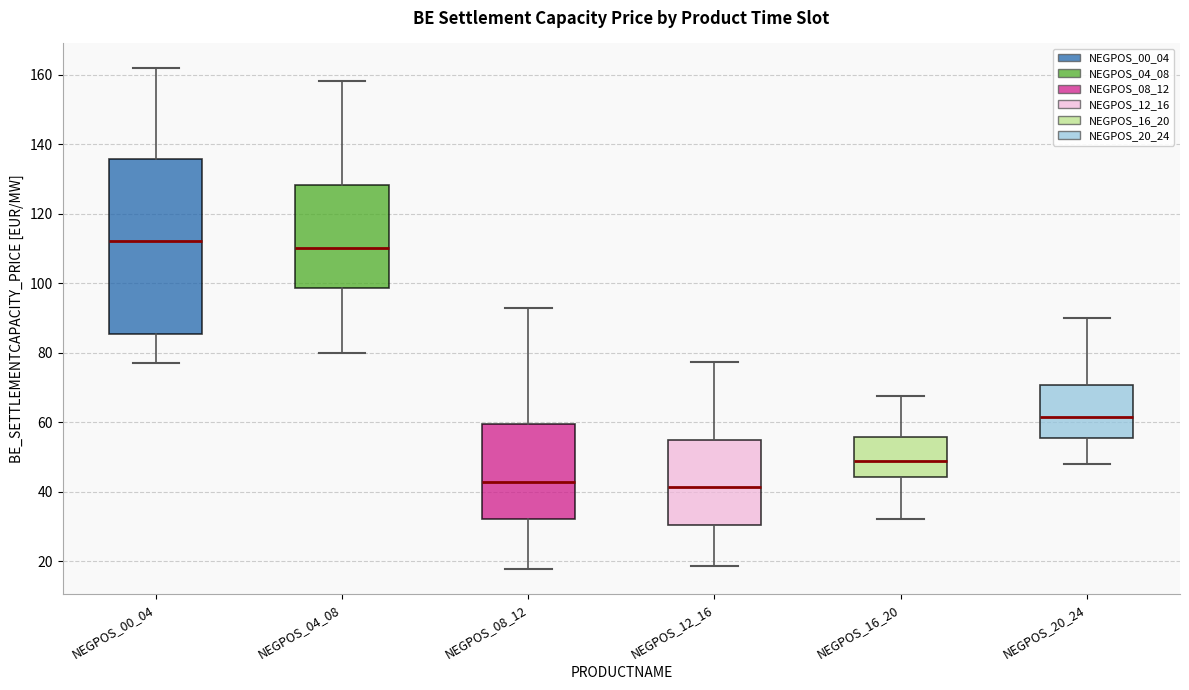

Which box is the tallest, from its lower edge to its upper edge?

NEGPOS_00_04